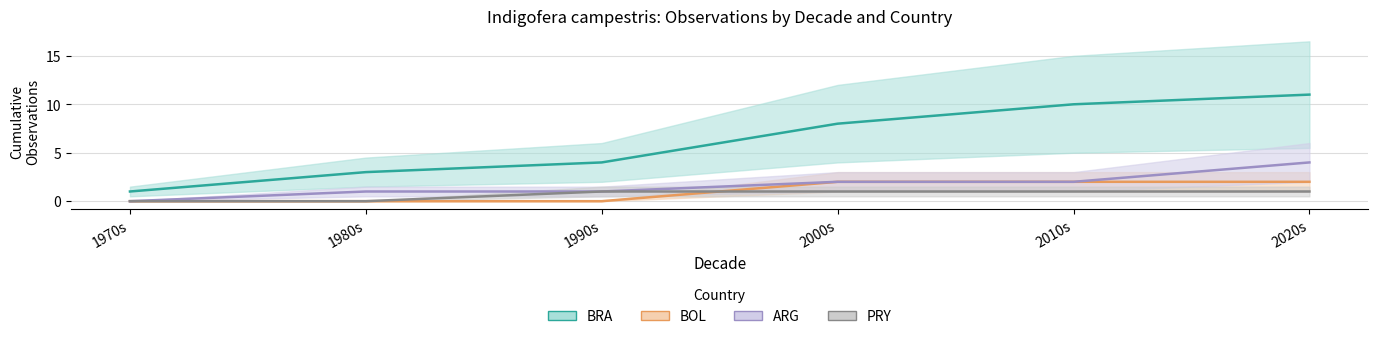

Where is BRA nearest to the value 6?

1990s